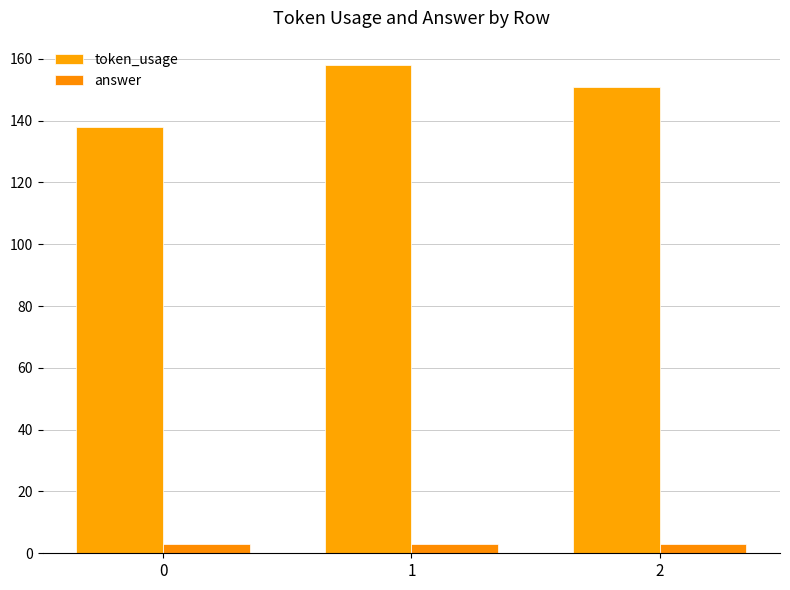

Rank the series at 1 from lowest to highest value.

answer, token_usage